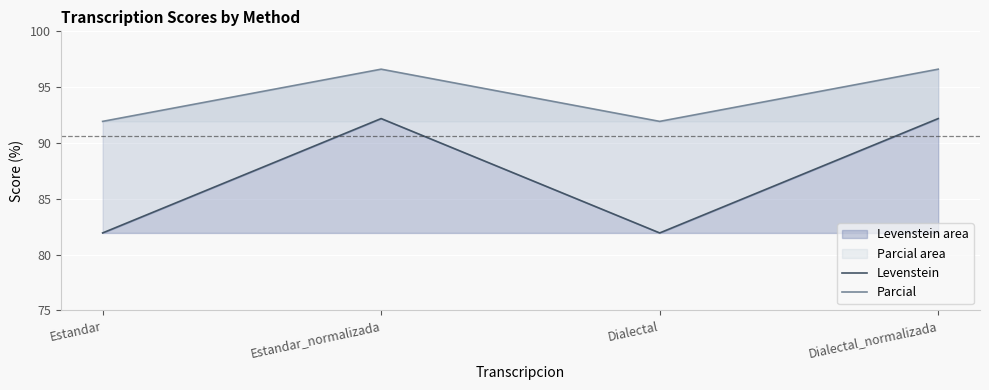

Reading right to left, extract all data points from this chart.

Levenstein: Dialectal_normalizada=92.2	Dialectal=81.9	Estandar_normalizada=92.2	Estandar=81.9
Parcial: Dialectal_normalizada=96.6	Dialectal=91.9	Estandar_normalizada=96.6	Estandar=91.9